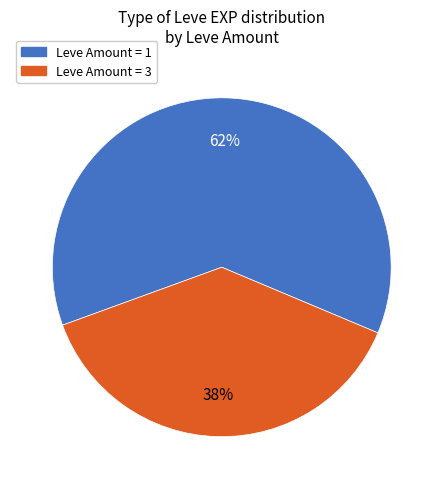

How many segments does this pie chart have?

2